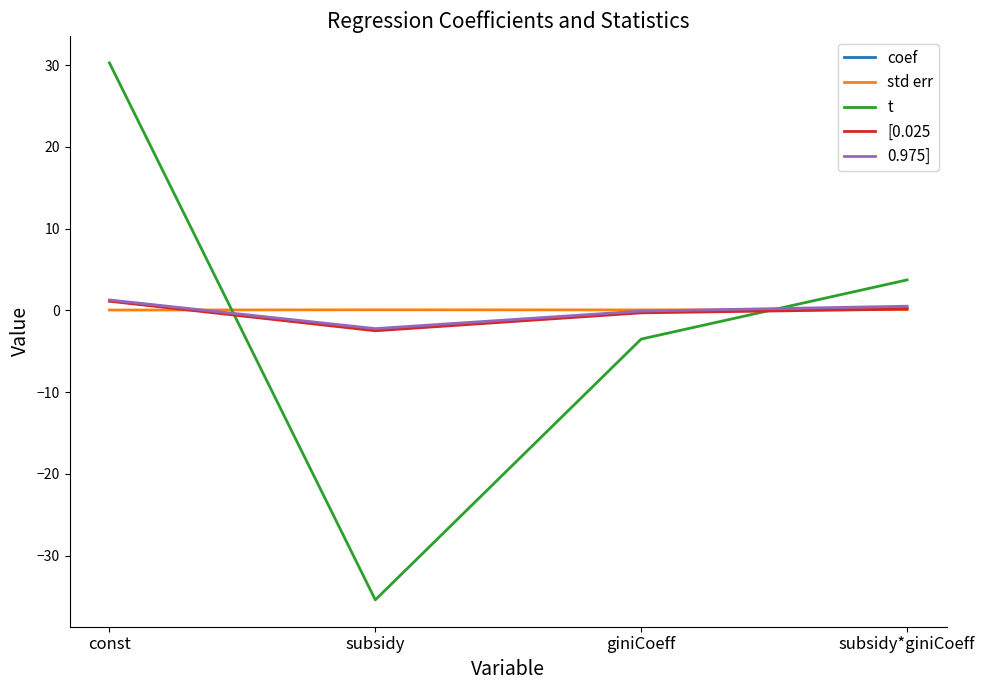

Is it true that coef equals 0.3 at subsidy*giniCoeff?

True